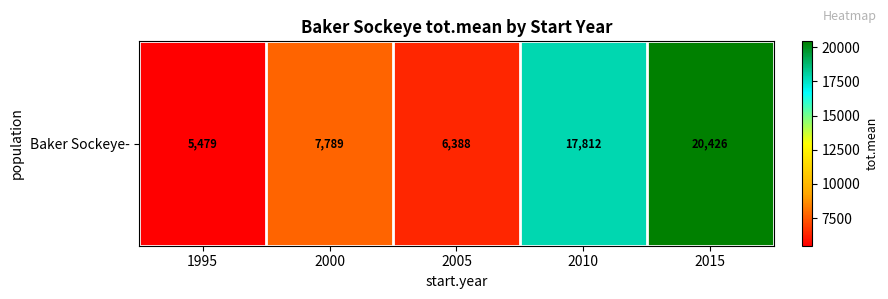

The value at 2005 is 4407.6. True or false?

False